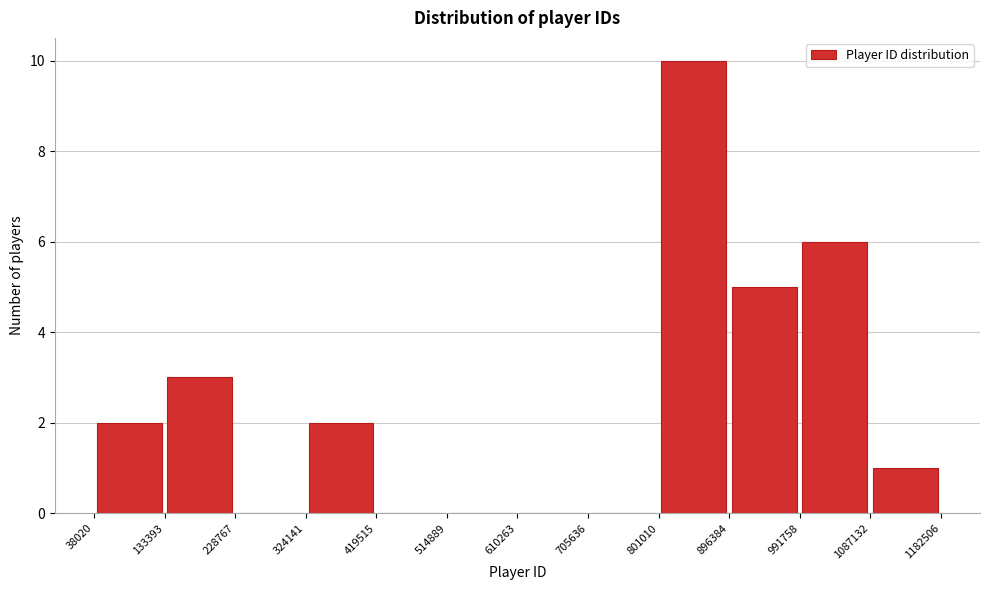

Reading left to right, list every bar in this chart as the range it spans on the x-axis followed by its height. The values are not printed on the chart, so give them approximately, as read against the axis.

38020 to 133393: 2
133393 to 228767: 3
228767 to 324141: 0
324141 to 419515: 2
419515 to 514889: 0
514889 to 610263: 0
610263 to 705636: 0
705636 to 801010: 0
801010 to 896384: 10
896384 to 991758: 5
991758 to 1087132: 6
1087132 to 1182506: 1